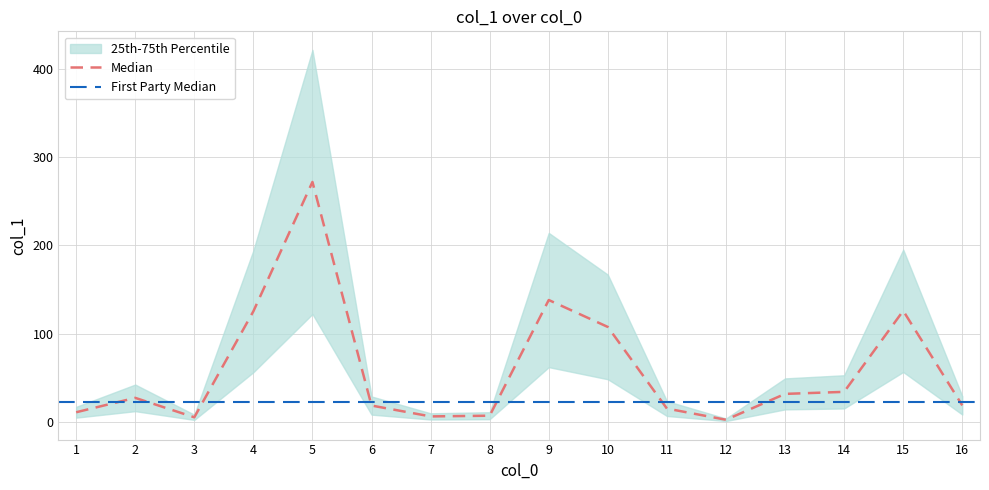

What is the change in value from 5 to 9?

-133.7